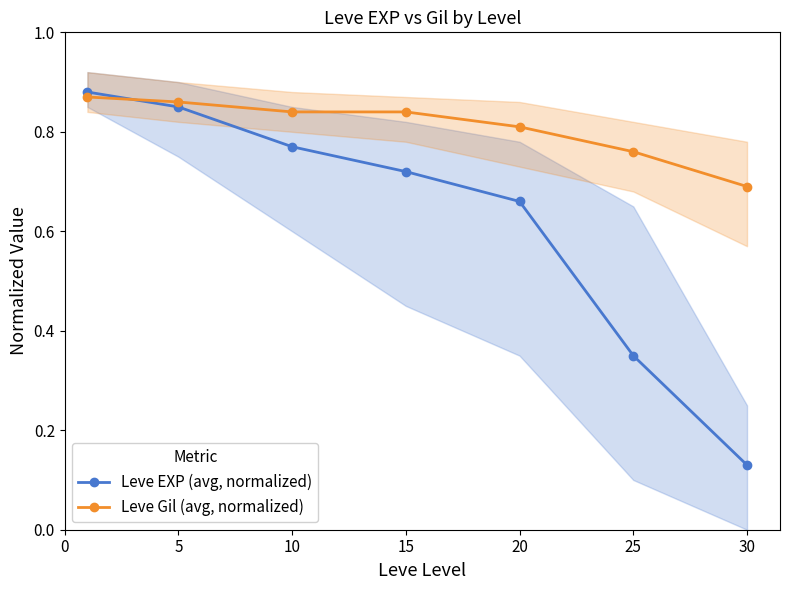

What is the maximum value shown in the chart?

0.9